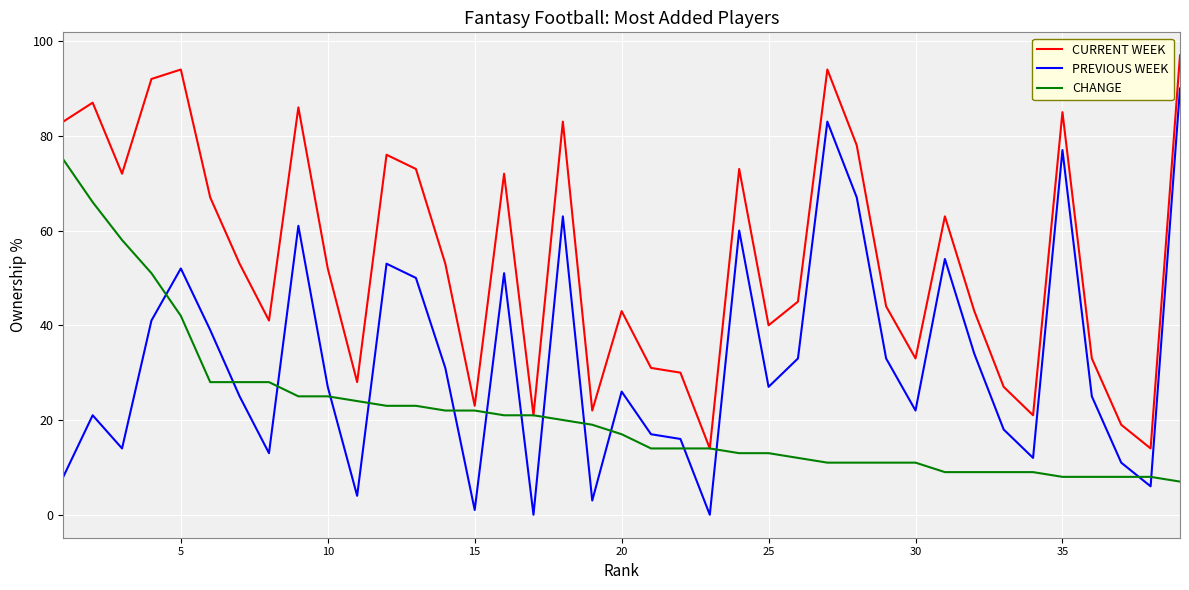

True or false: CURRENT WEEK and PREVIOUS WEEK intersect in this chart.

False